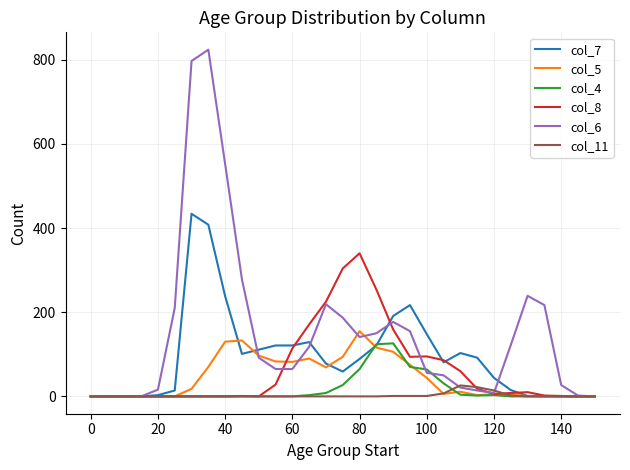

Which series has the largest total across all categories?

col_6